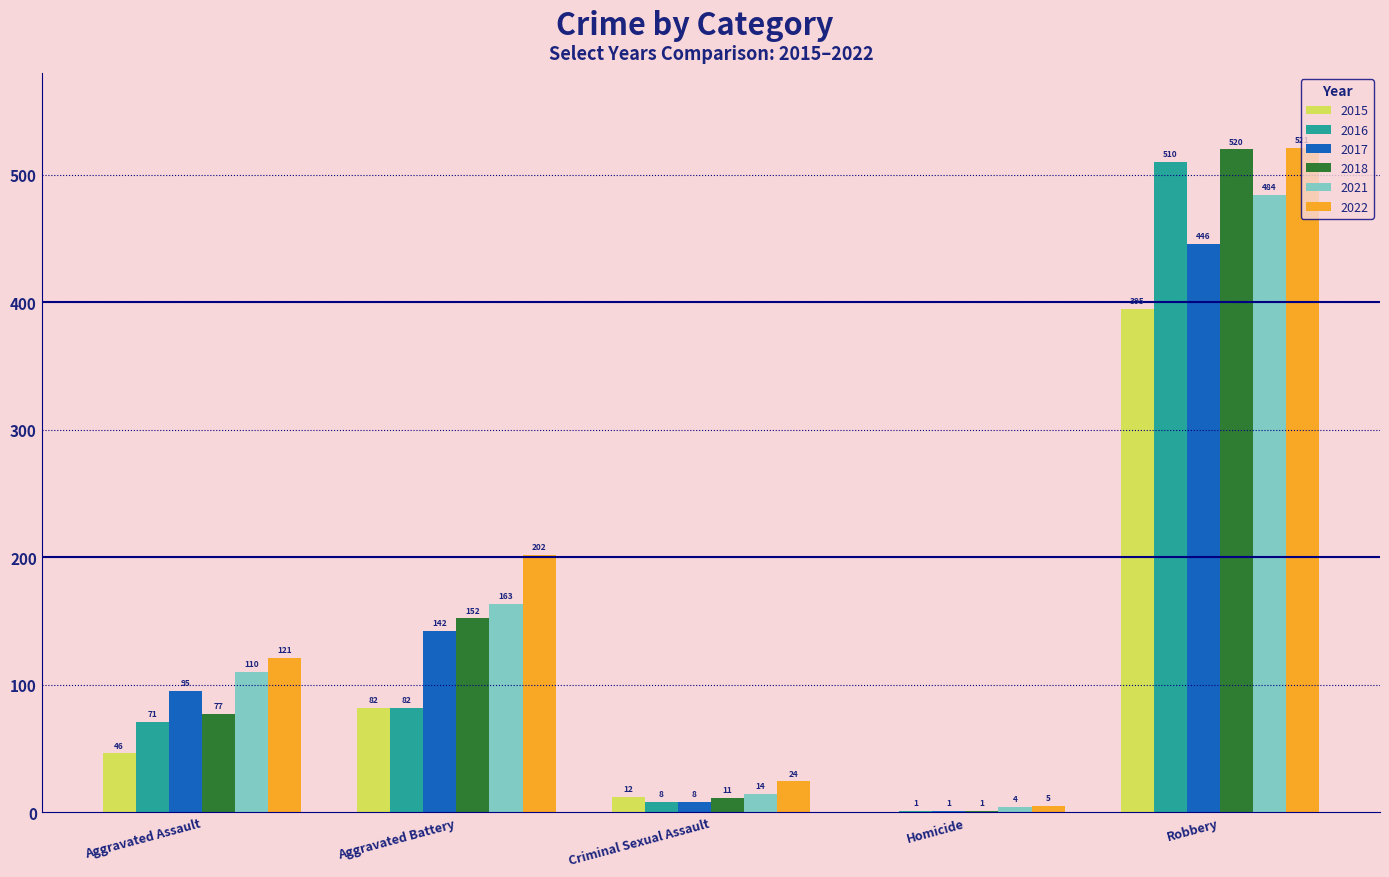

Reading right to left, list all the values displayed in this chart.

2015: 395	0	12	82	46
2016: 510	1	8	82	71
2017: 446	1	8	142	95
2018: 520	1	11	152	77
2021: 484	4	14	163	110
2022: 521	5	24	202	121